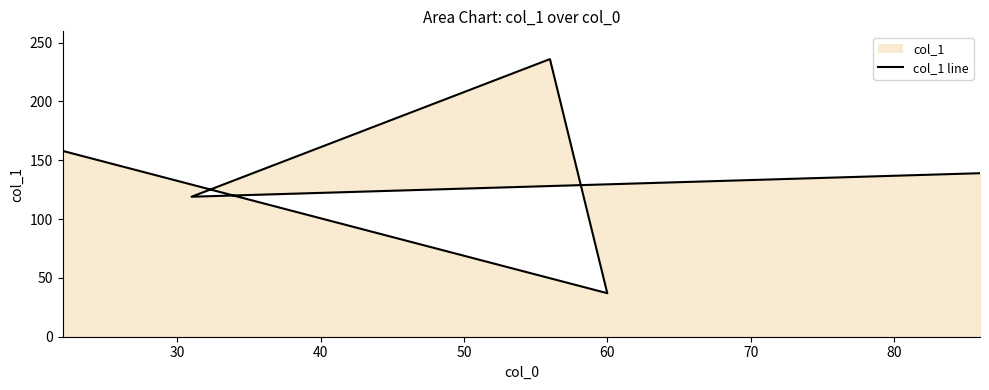

Approximately how many times larger is the value at 60 compared to 30?

1.3